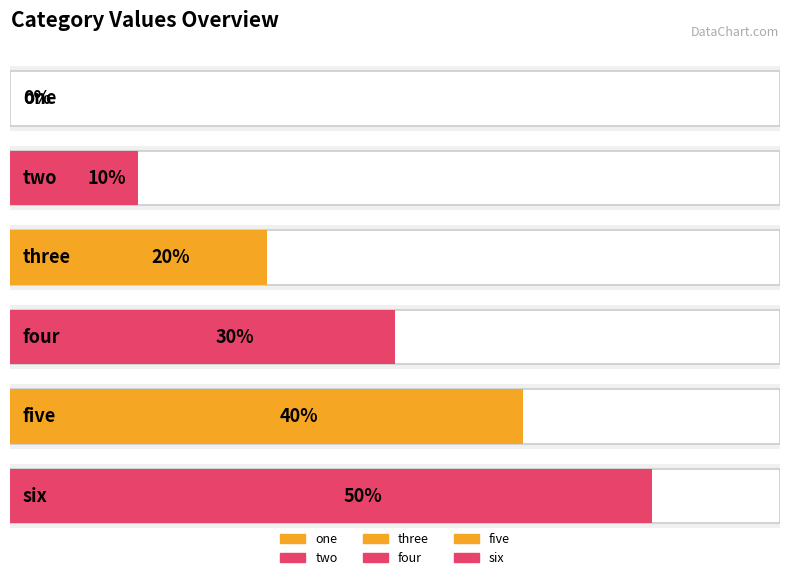

Reading left to right, transcribe all the data shown in this chart.

0.0	0.1	0.2	0.3	0.4	0.5